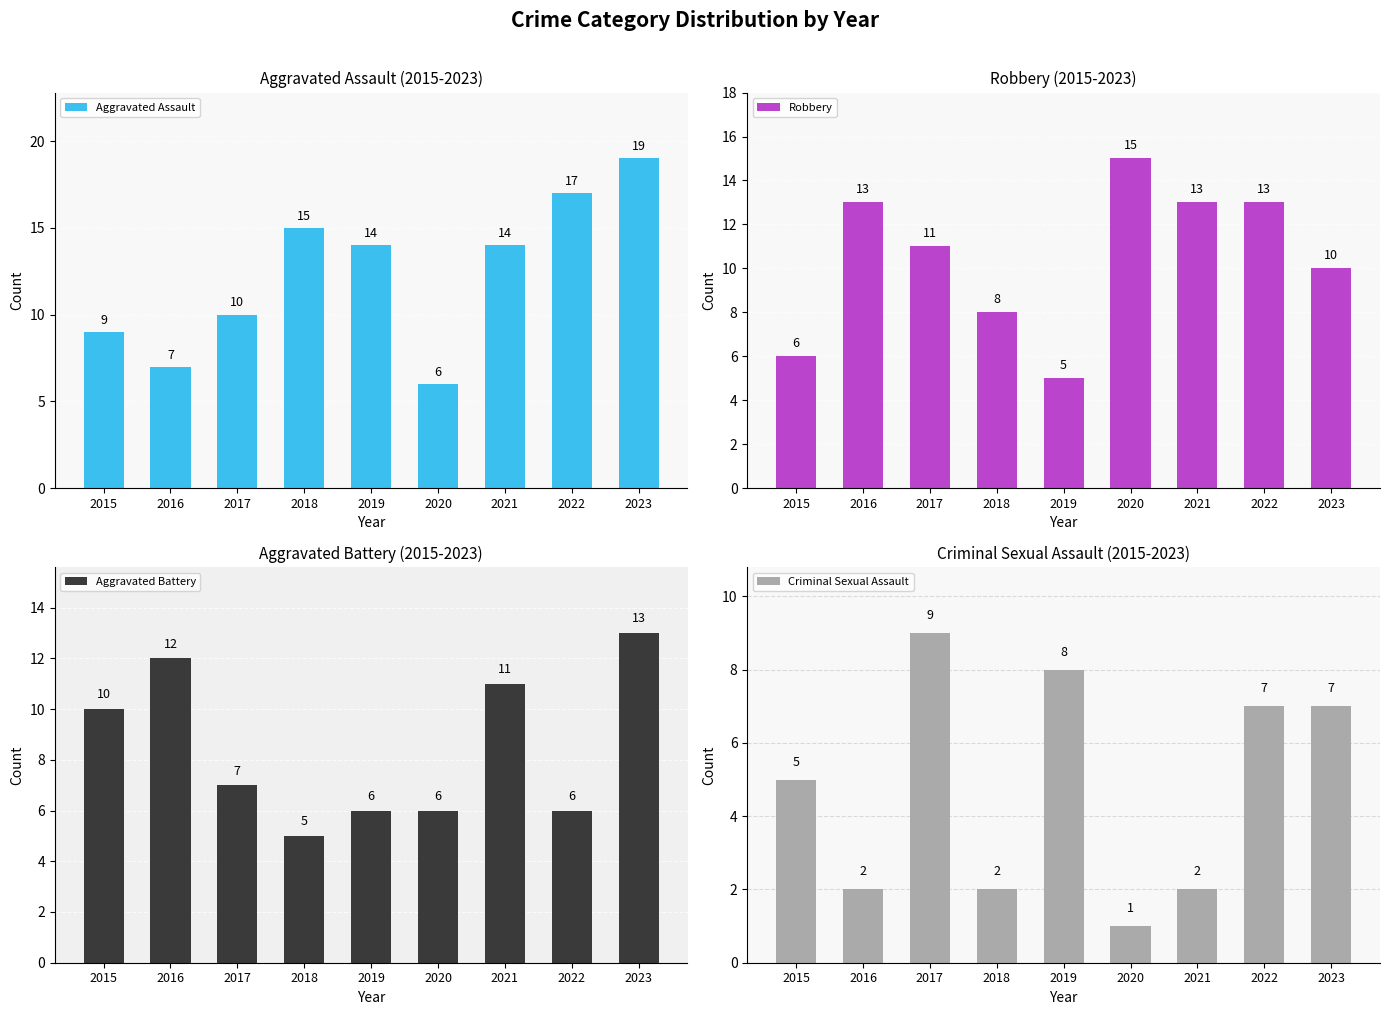

True or false: Aggravated Assault has a value of 14 at 2017.

False